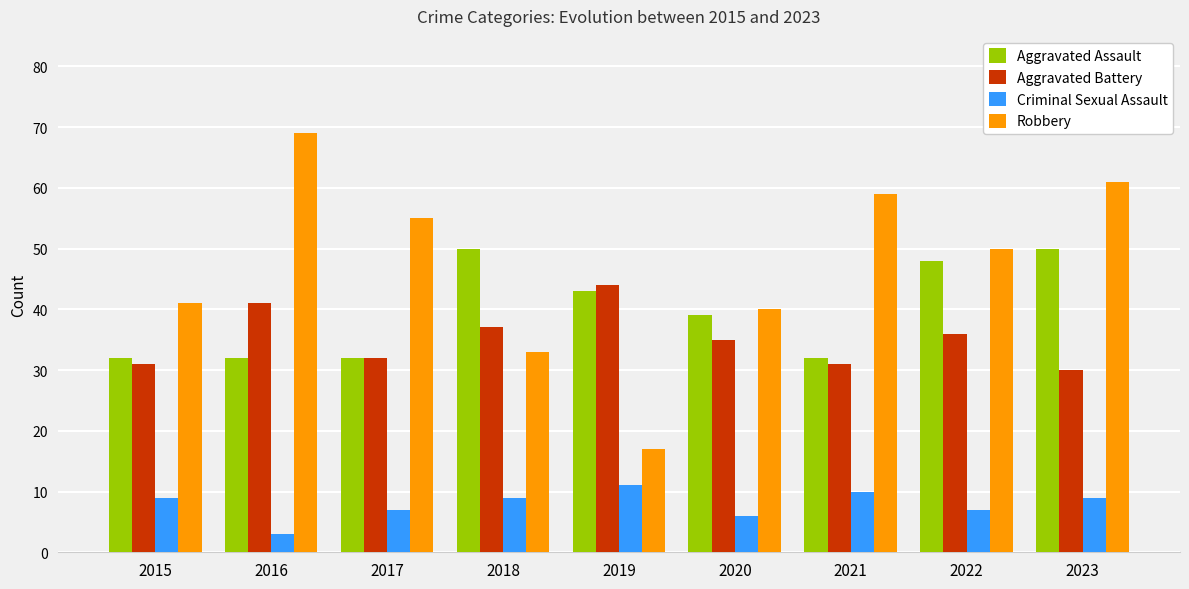

Where is Aggravated Battery nearest to the value 37?

2018